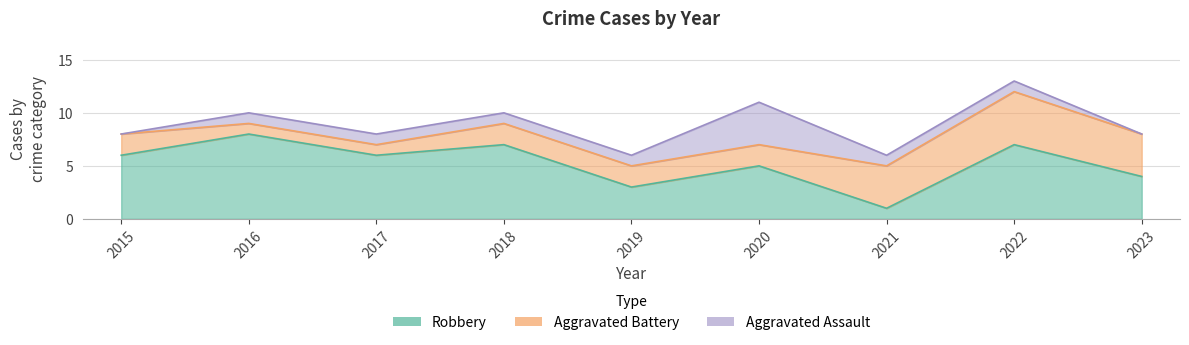

At 2015, list the series in order from smallest to largest.

Aggravated Assault, Aggravated Battery, Robbery